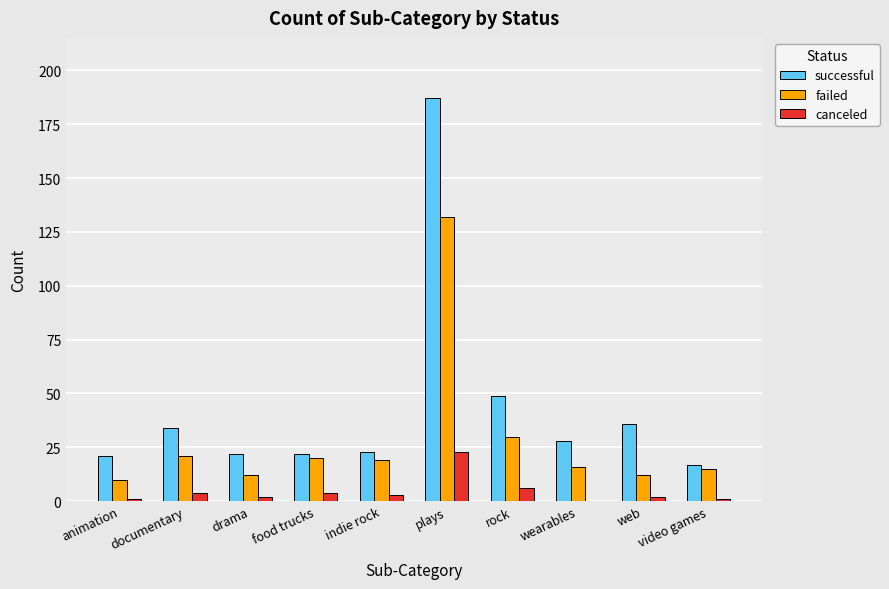

The successful series shows 36 at web. True or false?

True